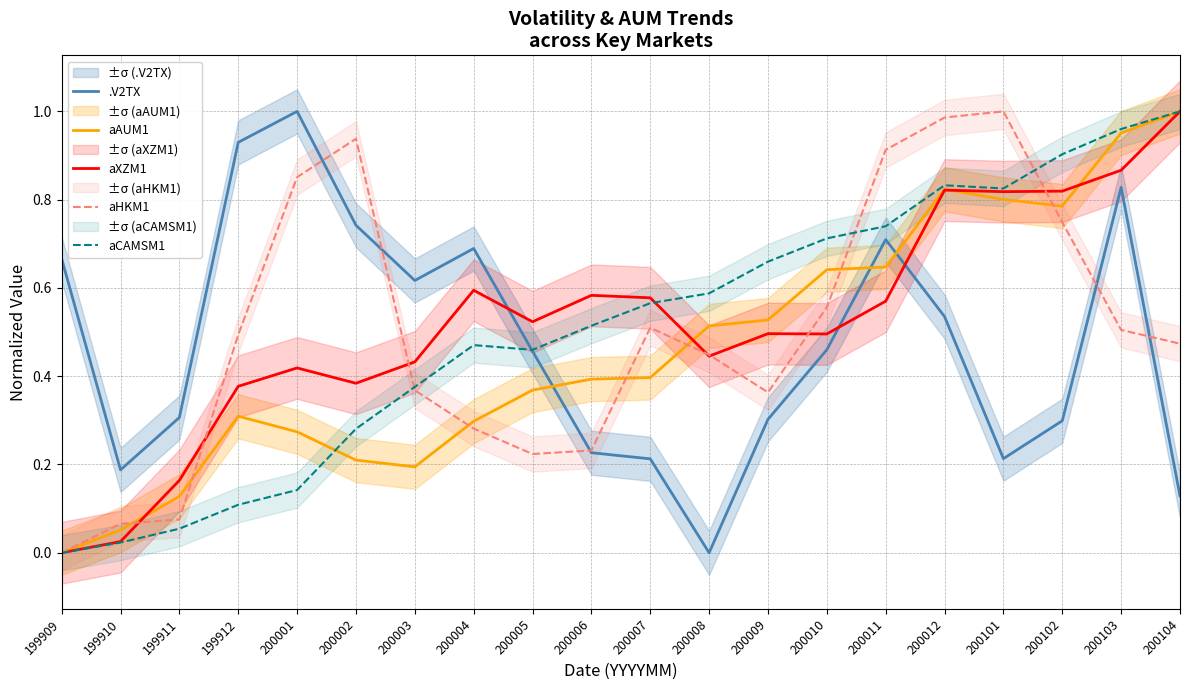

Which series has the largest total across all categories?

aXZM1